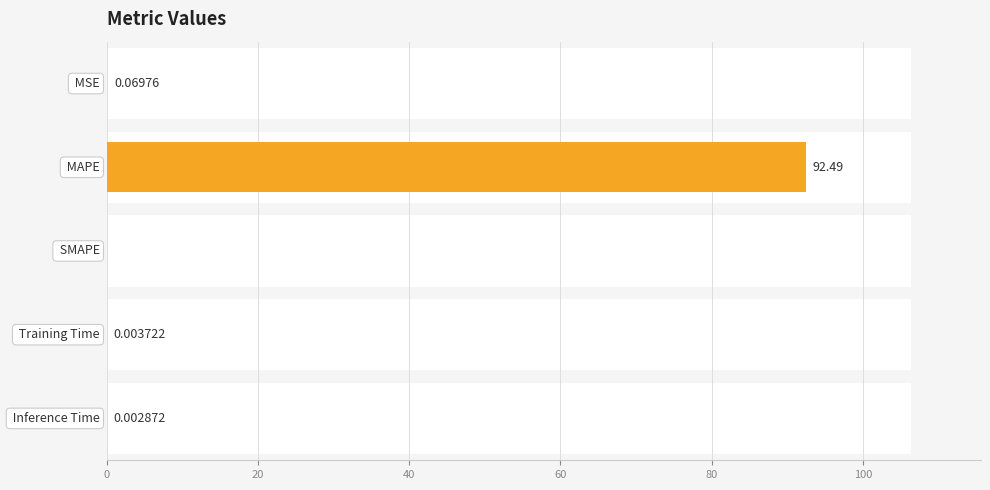

What is the maximum value shown in the chart?

92.5